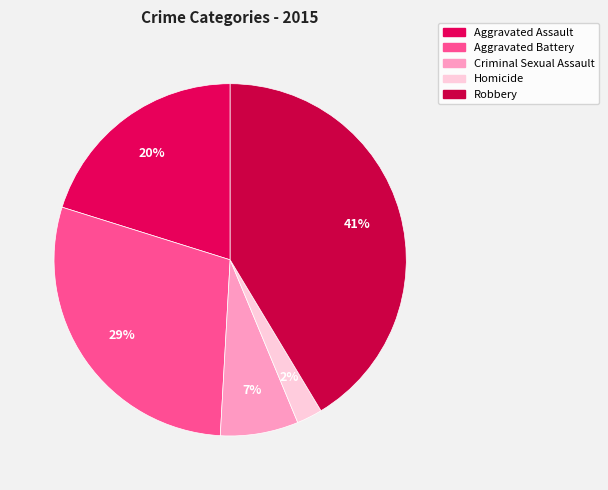

What percentage do Aggravated Battery and Homicide together represent?

31.3%